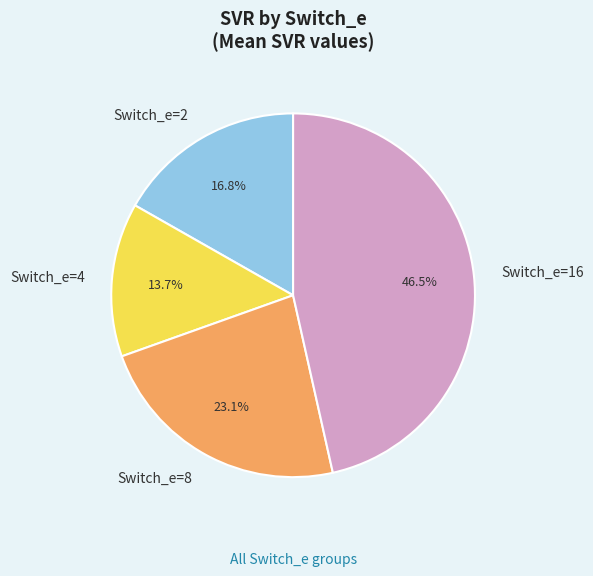

How many segments does this pie chart have?

4